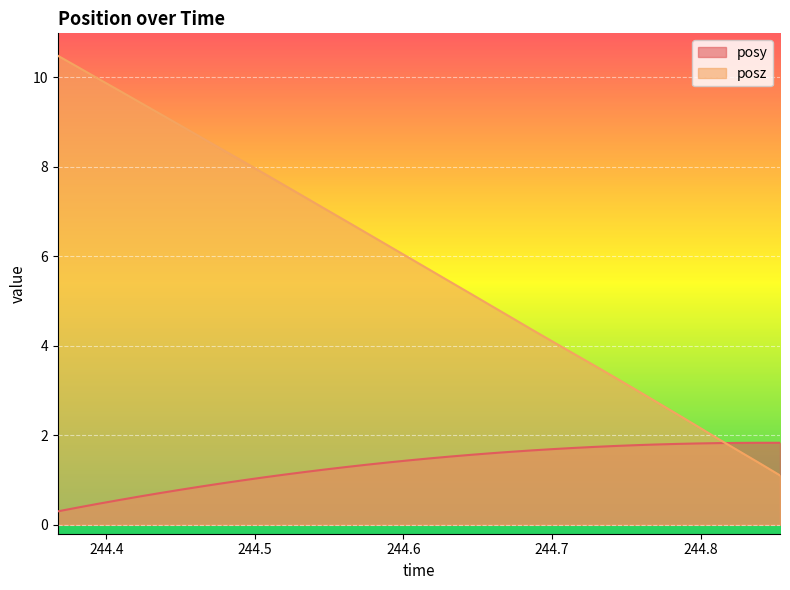

True or false: posz has more than 1 points higher than both neighbors.

False